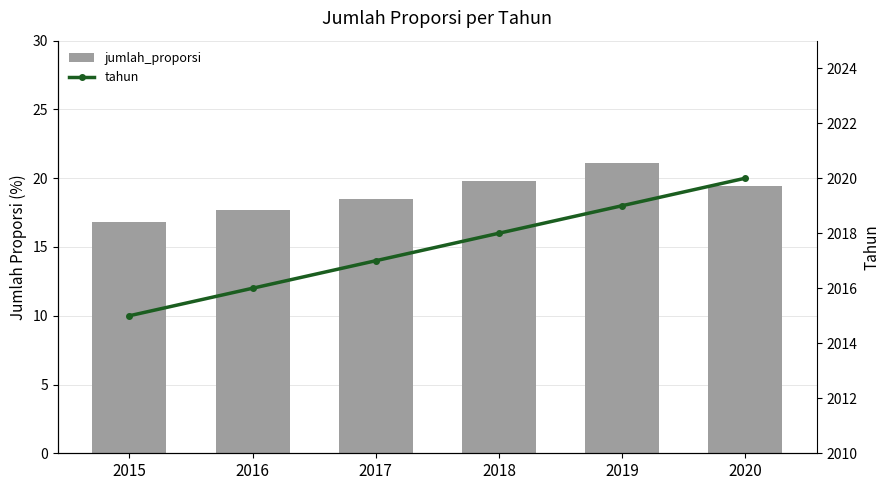

Is it true that jumlah_proporsi equals 25.1 at 2015?

False